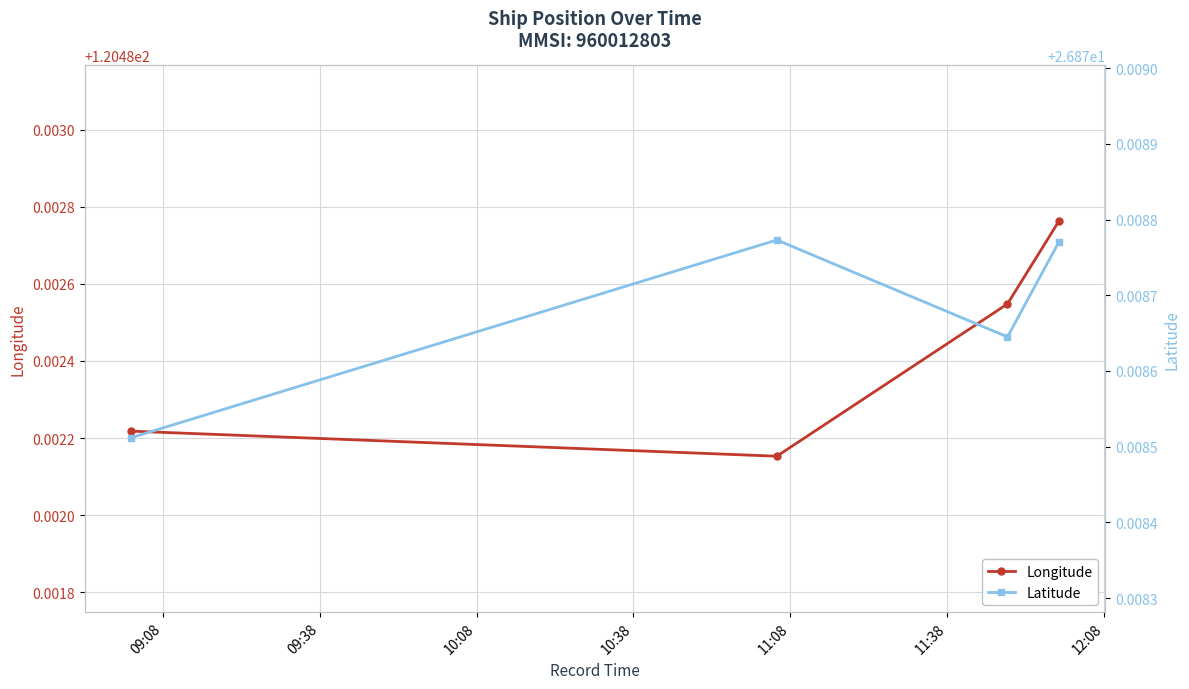

True or false: Longitude has more than 2 points higher than both neighbors.

False